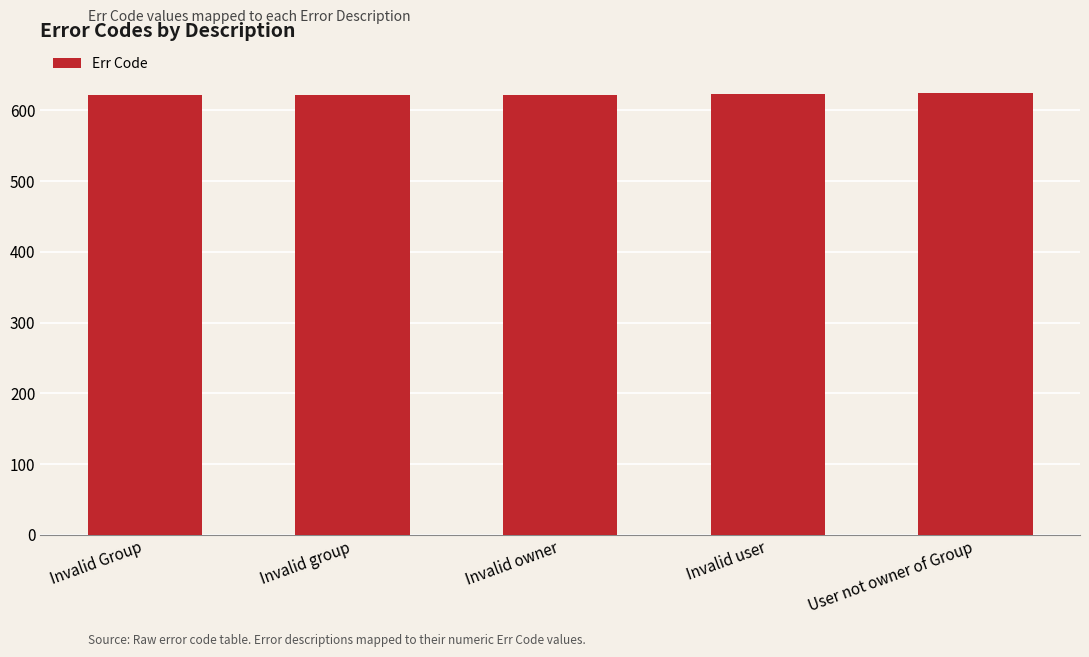

What is the maximum value shown in the chart?

624